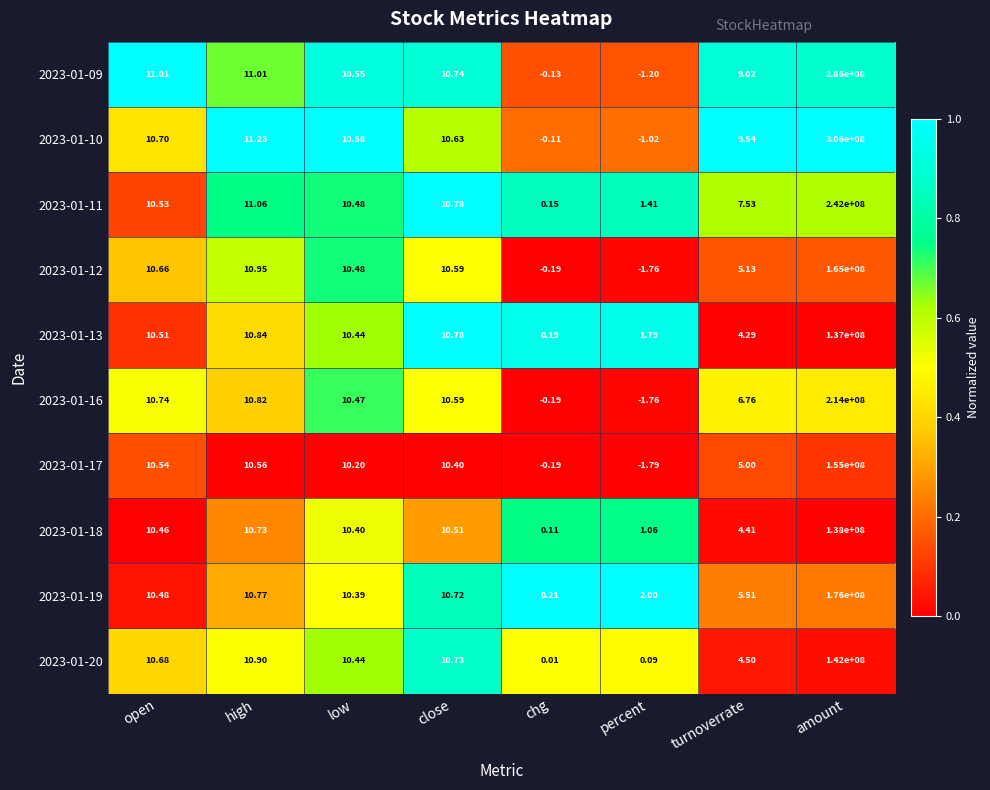

List the labels in order of 2023-01-20 value, smallest first.

chg, percent, turnoverrate, low, open, close, high, amount